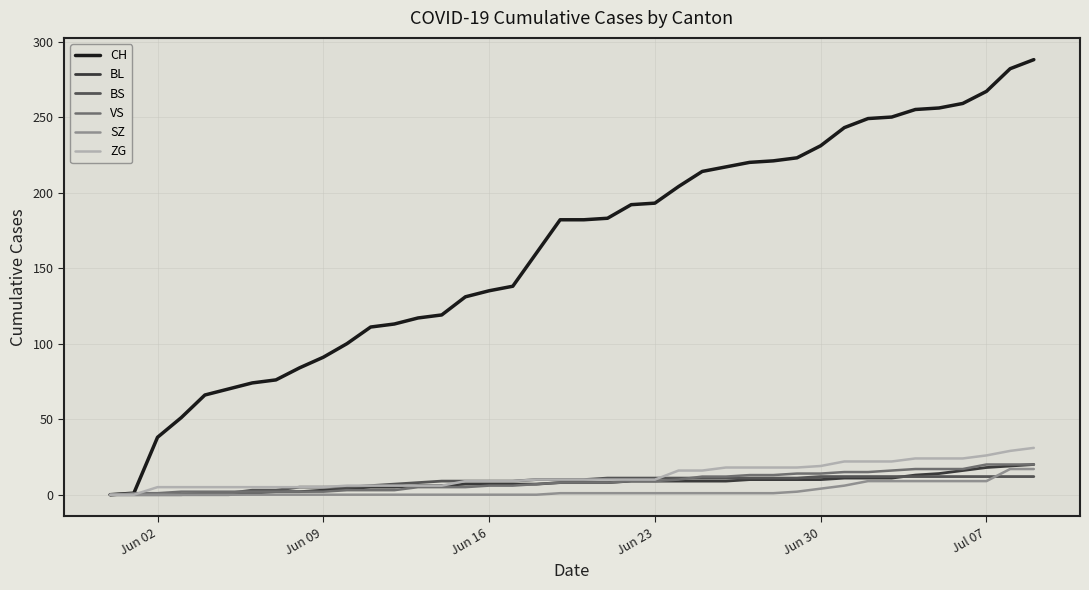

Which series has the largest total across all categories?

CH